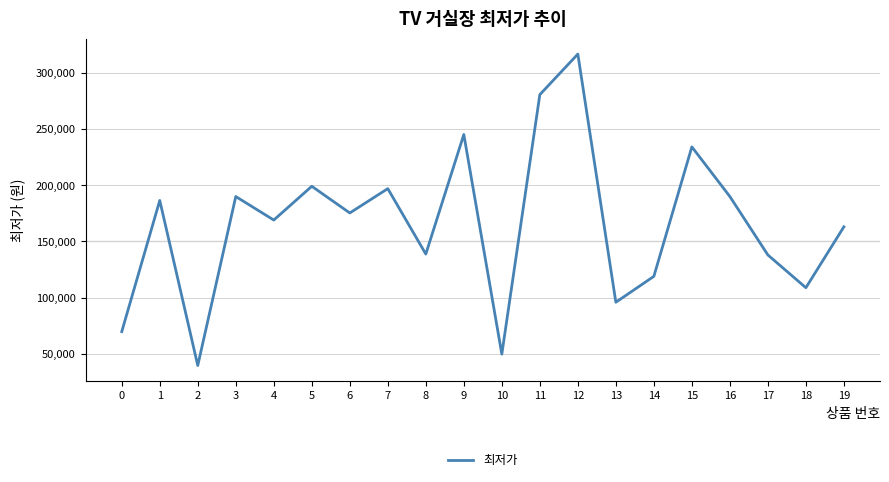

At which category does the data reach its first local valley?

2